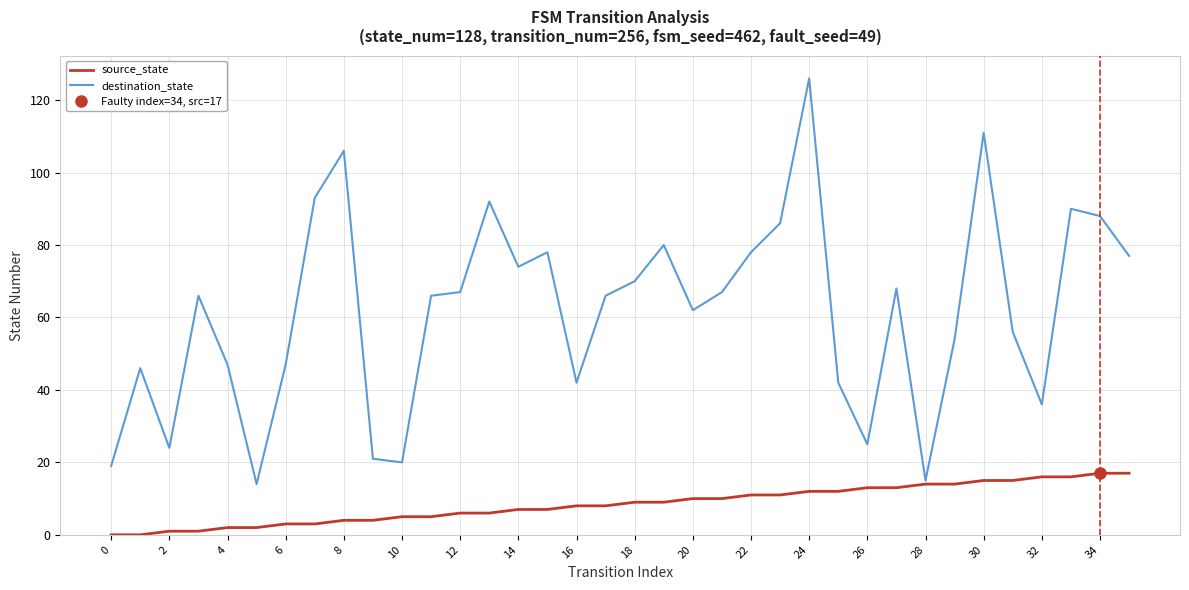

What are all the series names shown in the legend?

source_state, destination_state